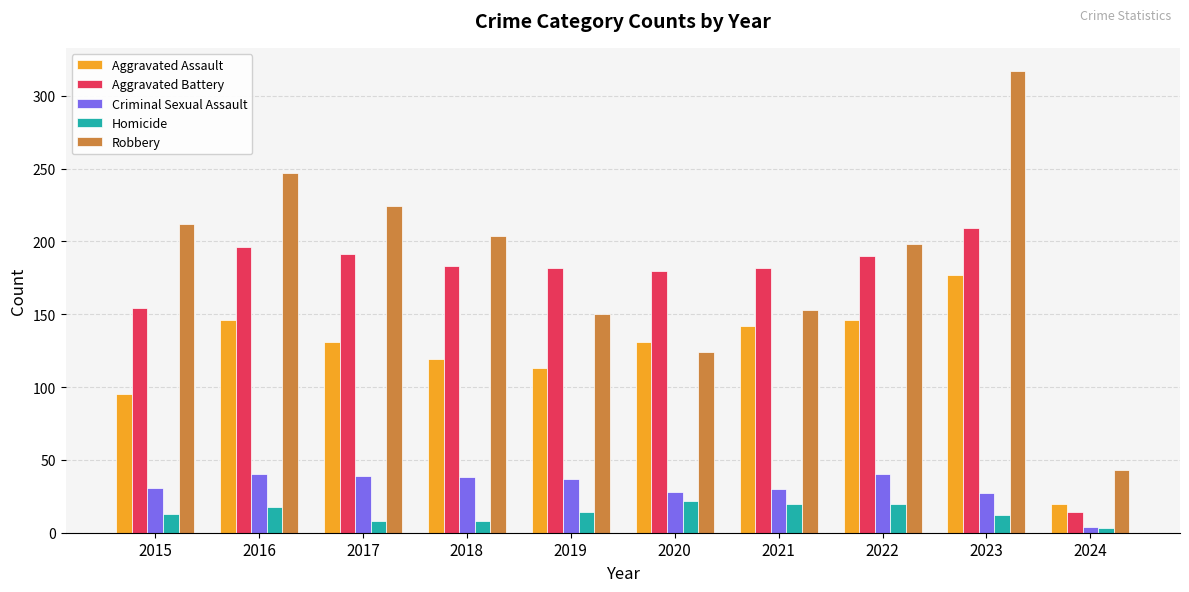

Is it true that Aggravated Battery equals 289 at 2021?

False